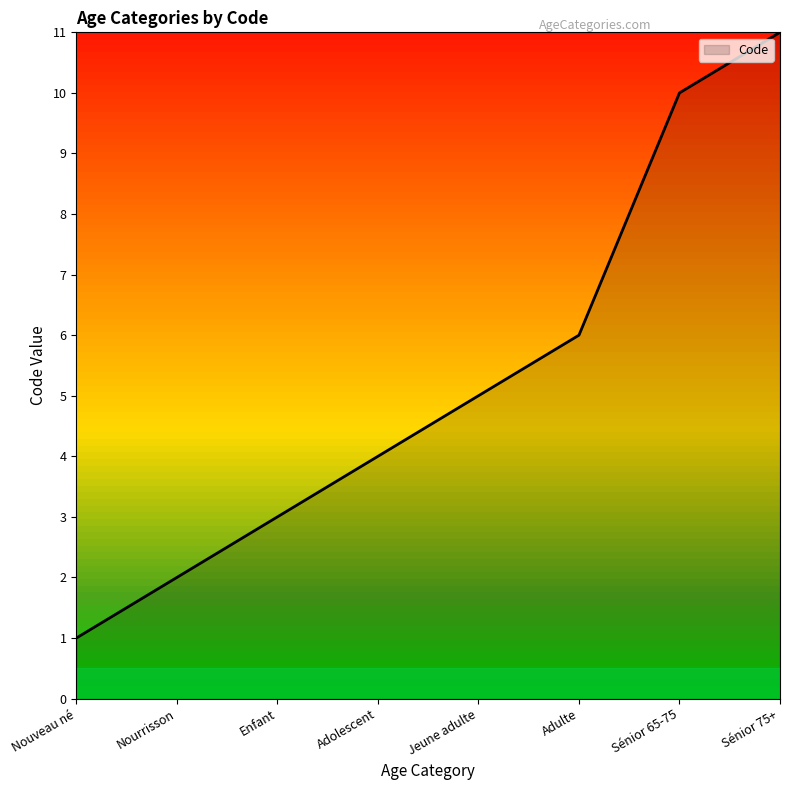

Reading left to right, list all the values displayed in this chart.

Nouveau né=1	Nourrisson=2	Enfant=3	Adolescent=4	Jeune adulte=5	Adulte=6	Sénior 65-75=10	Sénior 75+=11